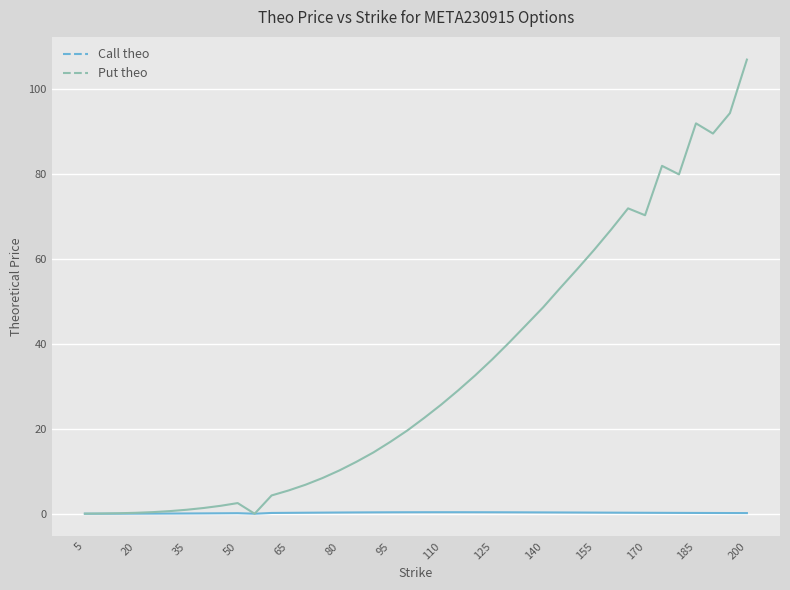

Rank the series by their maximum value, from lowest to highest.

Call theo, Put theo